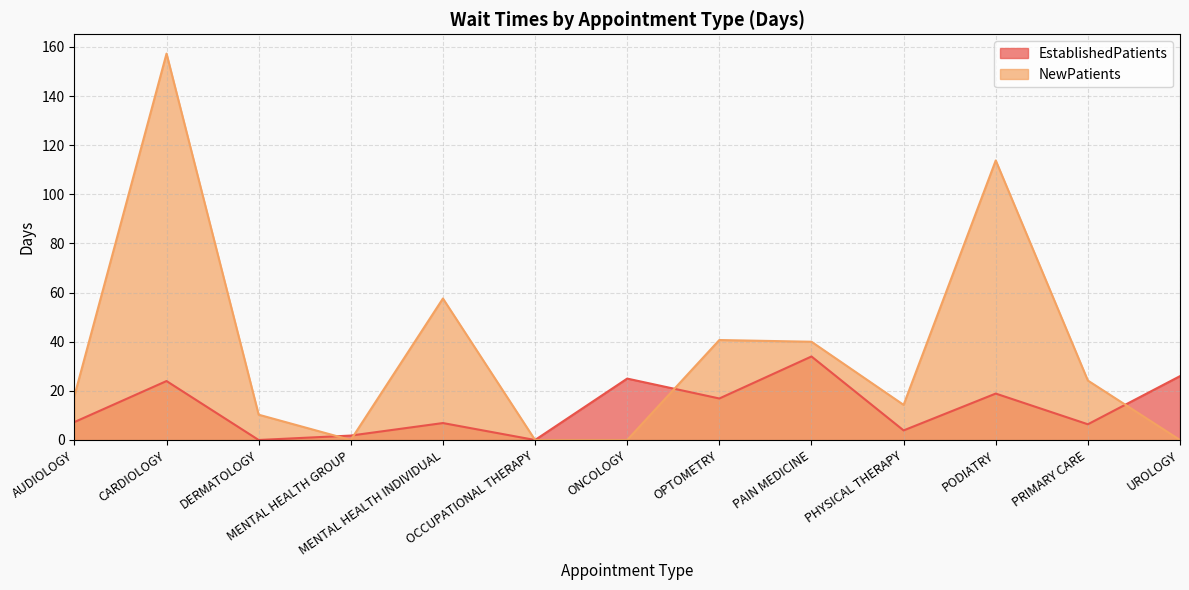

Which series has the largest range (max minus min)?

NewPatients